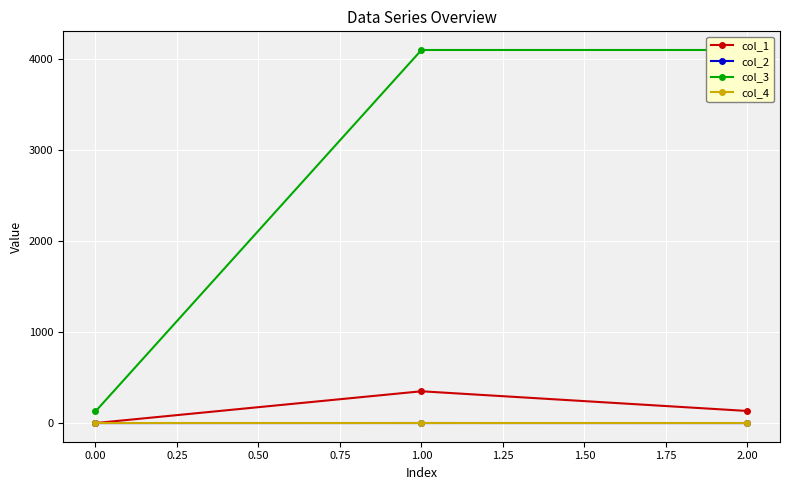

Rank the categories by col_1 value from lowest to highest.

0.00, 2.00, 1.00